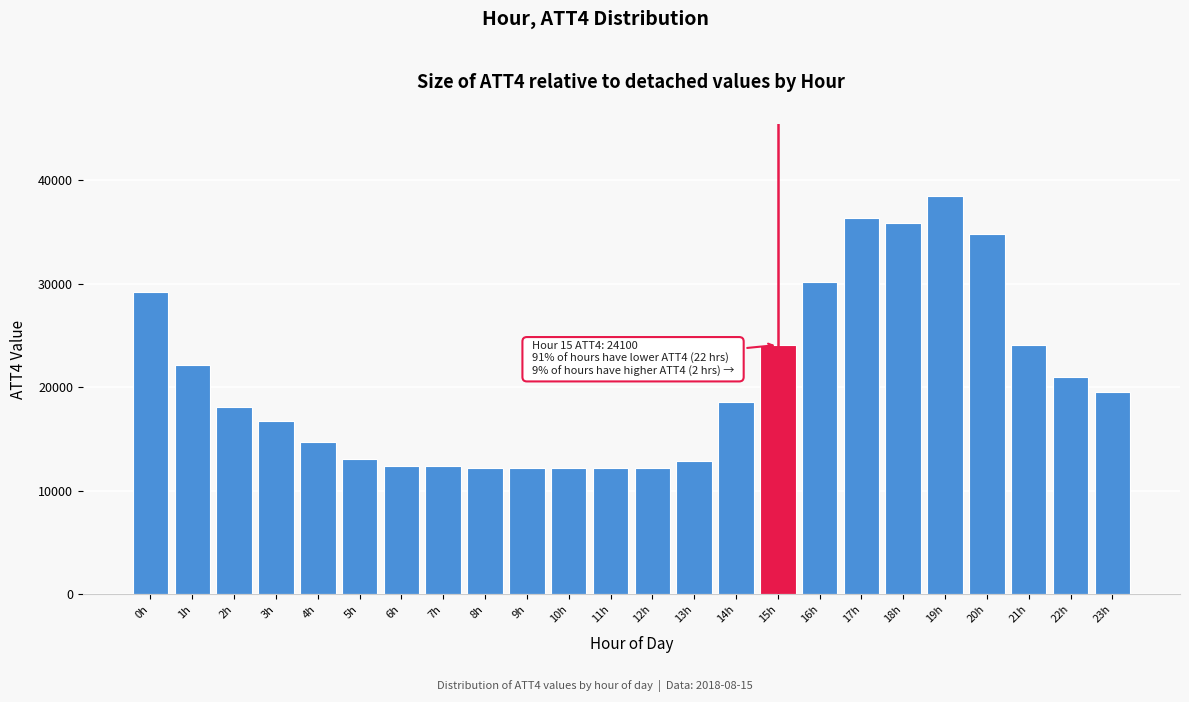

Reading left to right, what are all the values shown in this chart?

0h=29200	1h=22200	2h=18100	3h=16800	4h=14700	5h=13100	6h=12400	7h=12400	8h=12200	9h=12200	10h=12200	11h=12200	12h=12200	13h=12900	14h=18600	15h=24100	16h=30200	17h=36400	18h=35900	19h=38500	20h=34800	21h=24100	22h=21000	23h=19600